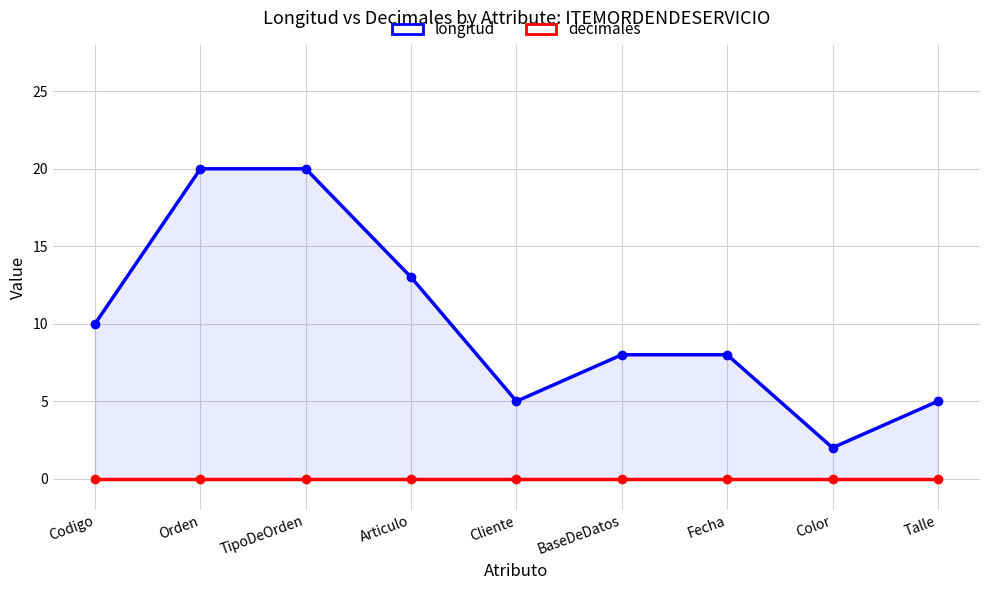

Reading left to right, list all the values displayed in this chart.

longitud: 10	20	20	13	5	8	8	2	5
decimales: 0	0	0	0	0	0	0	0	0